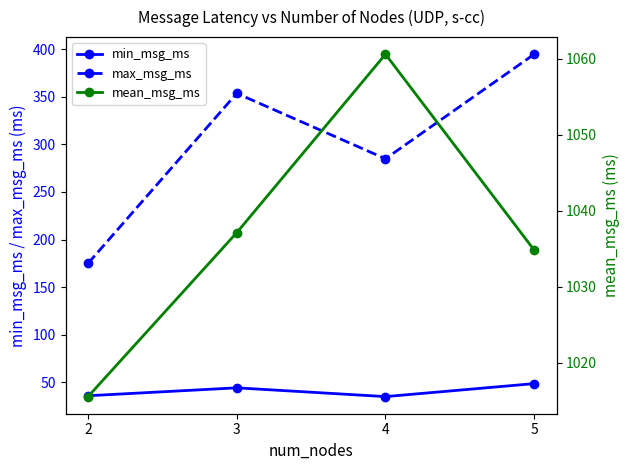

True or false: max_msg_ms and mean_msg_ms intersect in this chart.

False